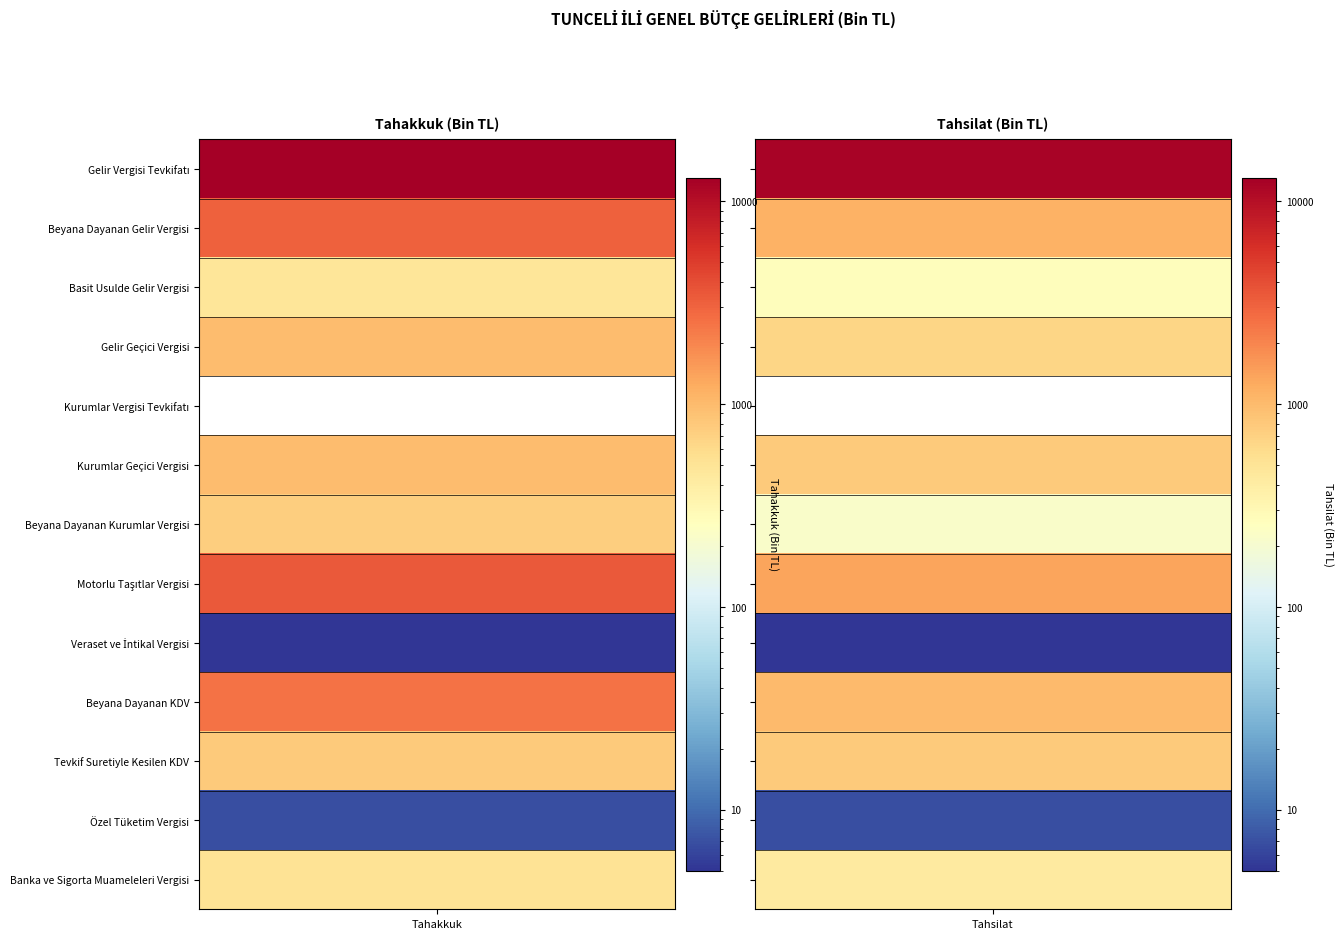

What is the lowest value of the Tevkif Suretiyle Kesilen KDV series?

782